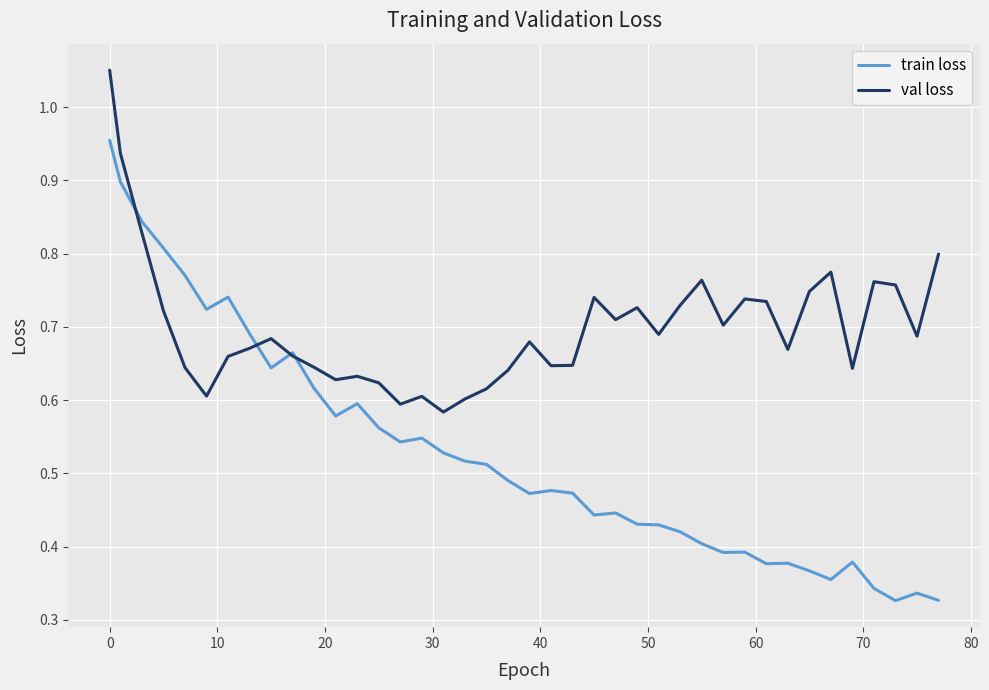

Count the val loss values in the range 0 to 1.

39